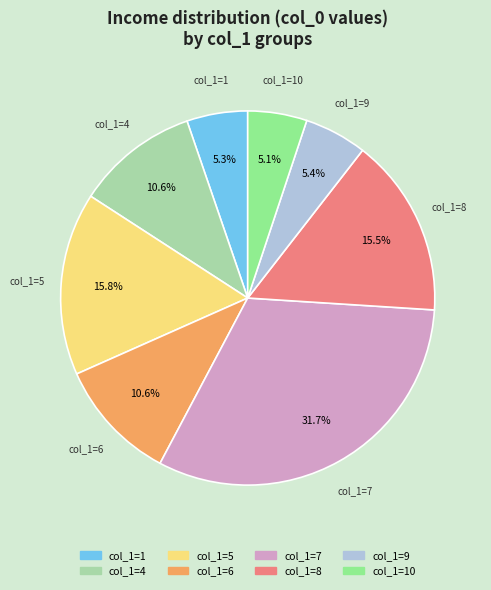

Is there a majority slice in this chart?

No